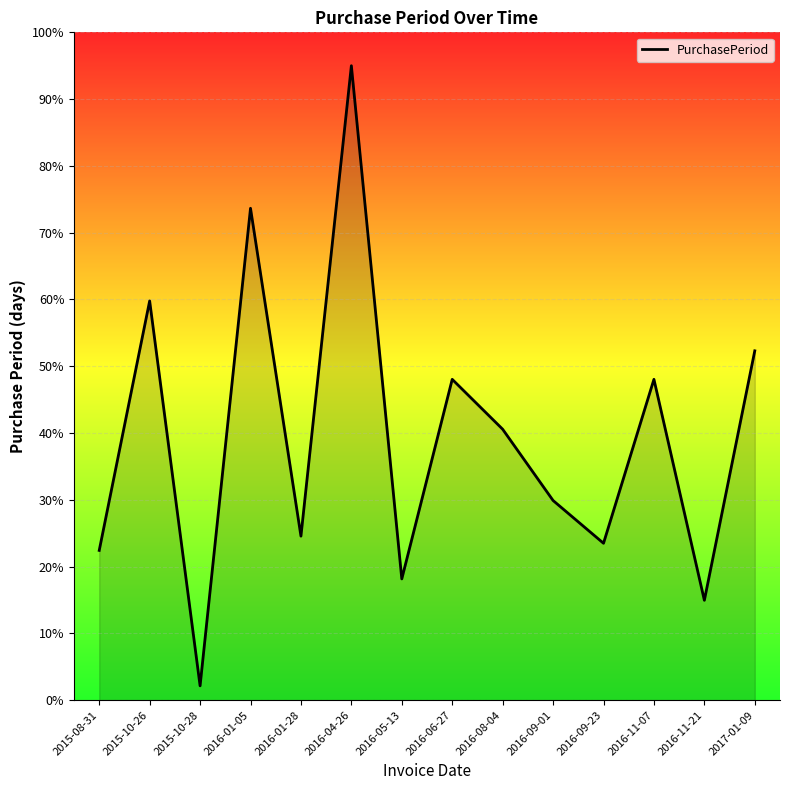

What position from the right is 2016-09-01?

5